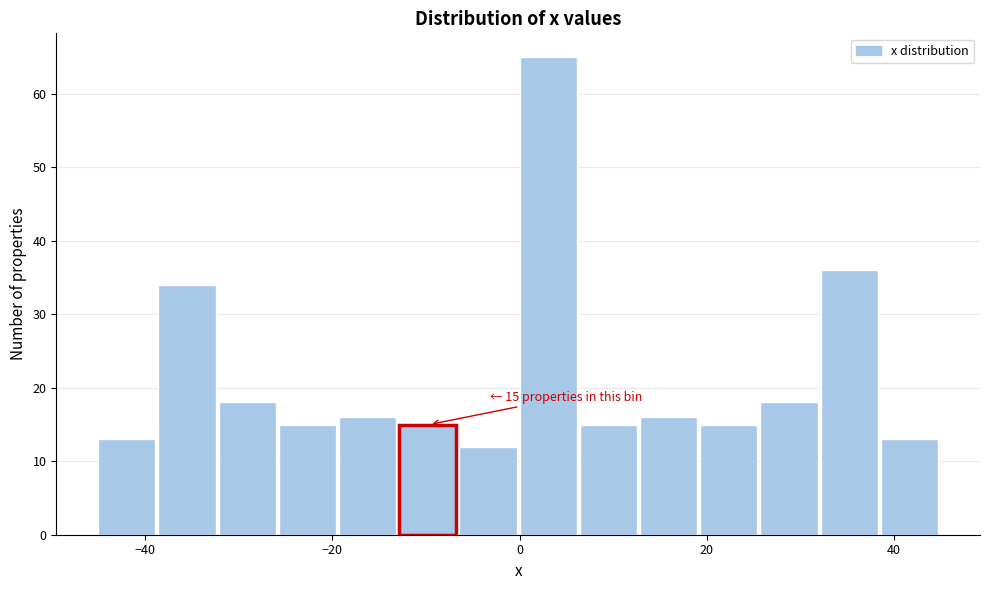

Around what value on the x-axis is the tallest bar? Give the approximate position of its centre, as read against the axis.

4